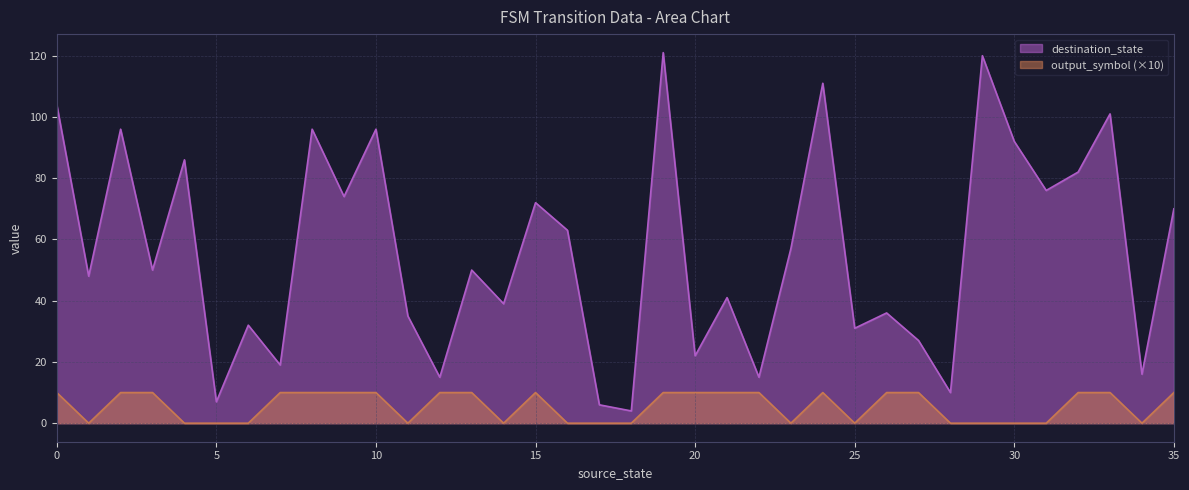

At 19, list the series in order from largest to smallest.

destination_state, output_symbol